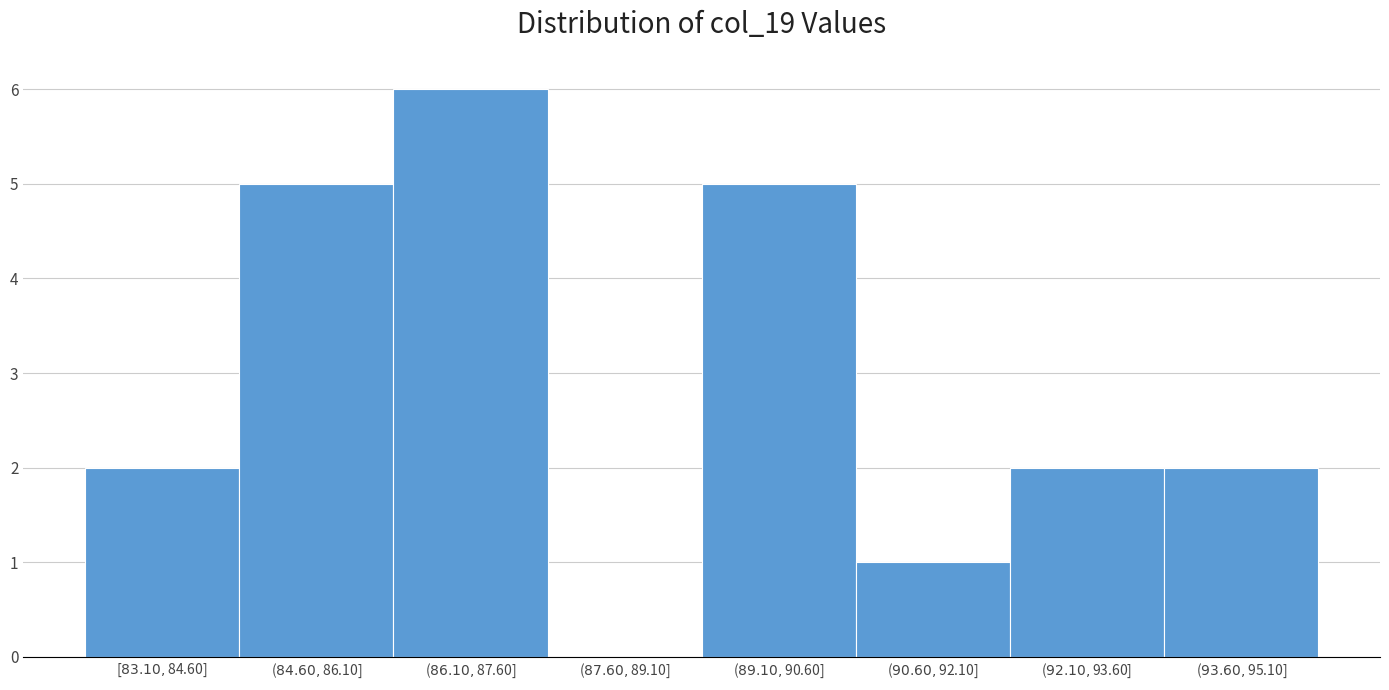

What is the sum of all values?

23